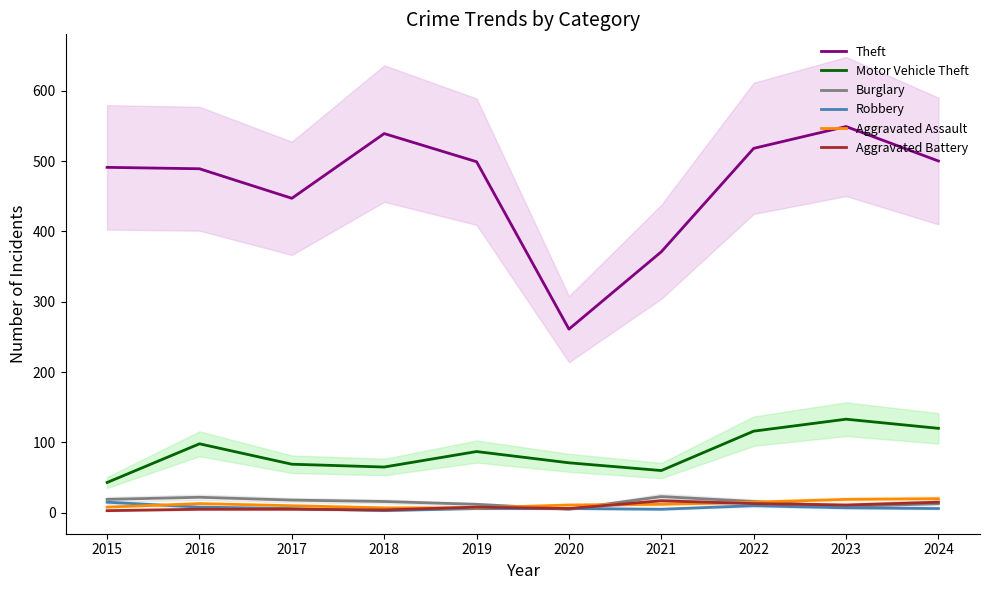

What are all the series names shown in the legend?

Theft, Motor Vehicle Theft, Burglary, Robbery, Aggravated Assault, Aggravated Battery